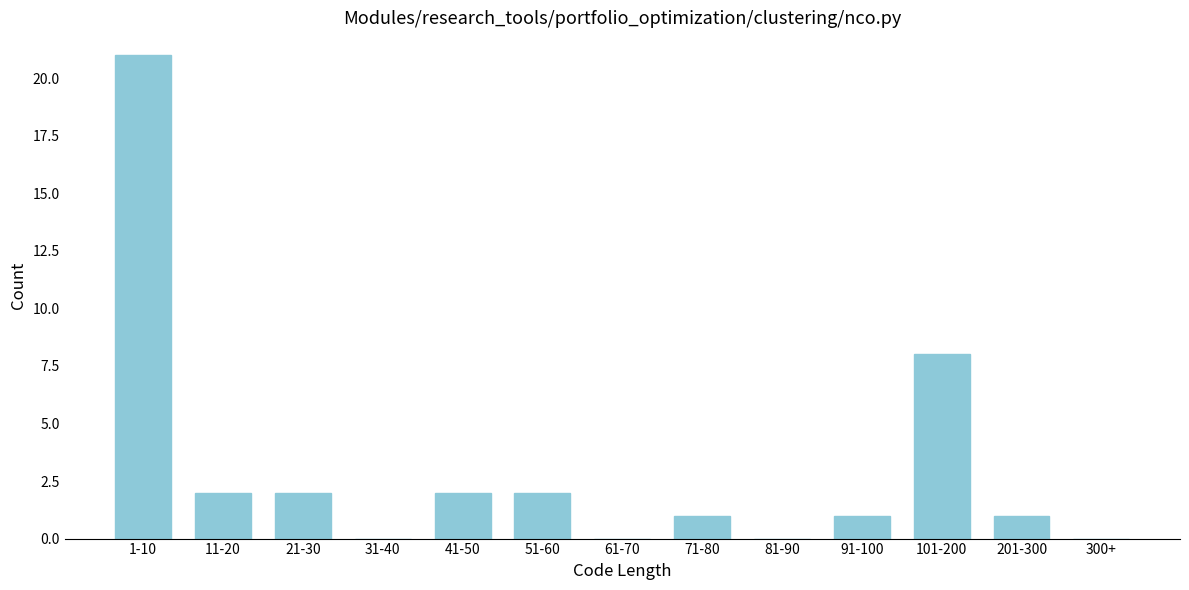

Between 41-50 and 300+, which is larger?

41-50